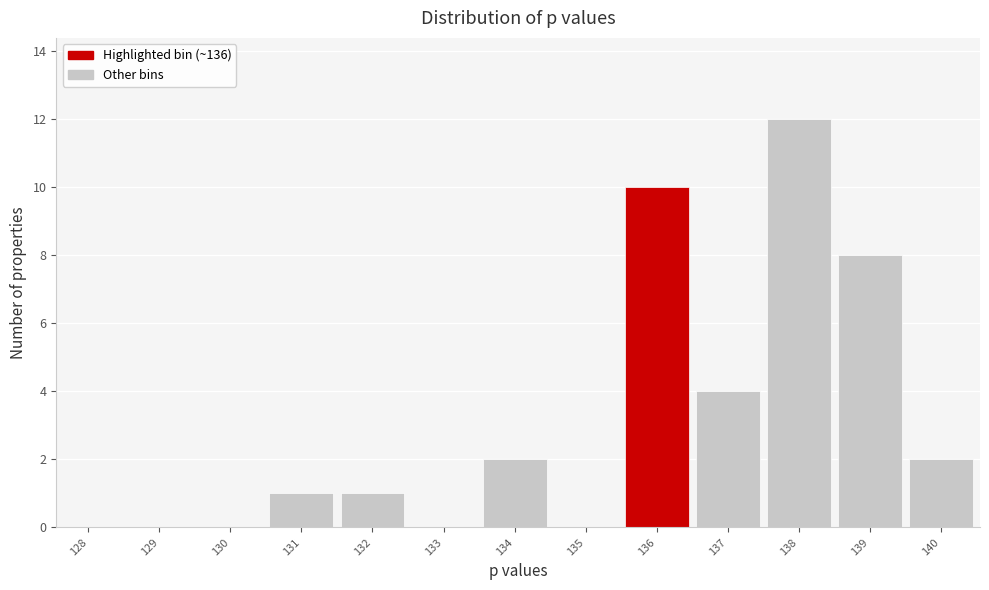

Reading left to right, transcribe all the data shown in this chart.

128=0	129=0	130=0	131=1	132=1	133=0	134=2	135=0	136=10	137=4	138=12	139=8	140=2